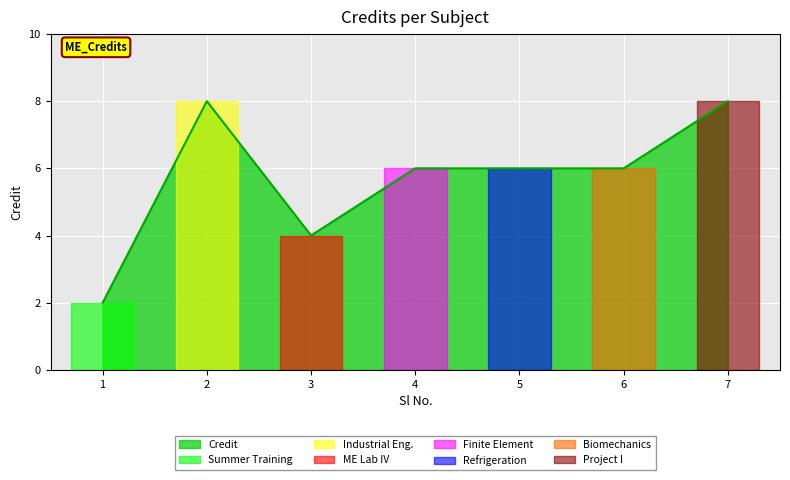

Does the chart display data point markers on the line(s)?

No